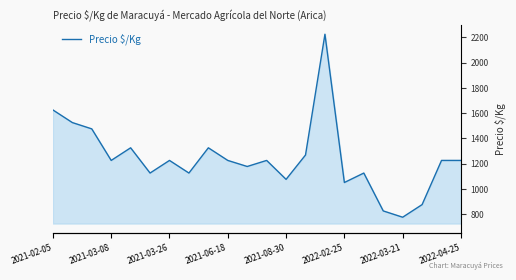

Does the chart have visible grid lines?

No